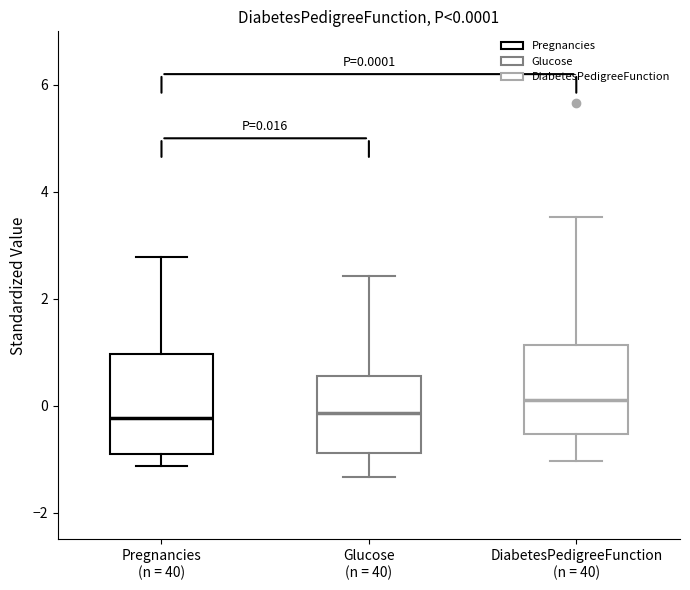

Which box's median line is the highest?

DiabetesPedigreeFunction (n = 40)